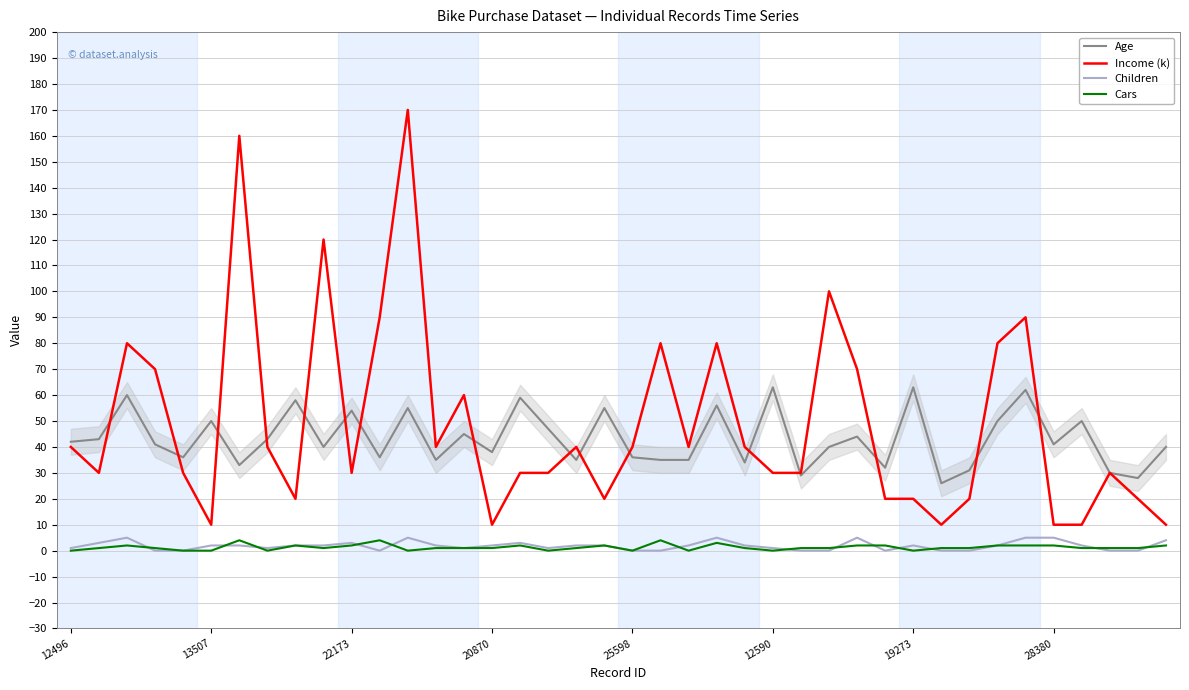

What is the greatest value displayed?

170